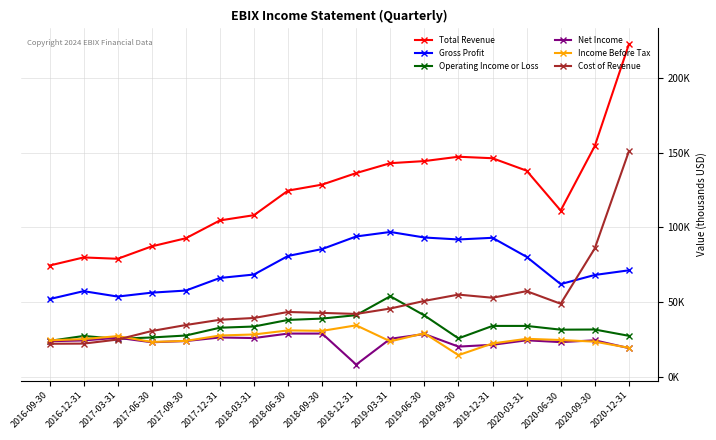

True or false: Total Revenue has a value of 147200 at 2019-09-30.

True